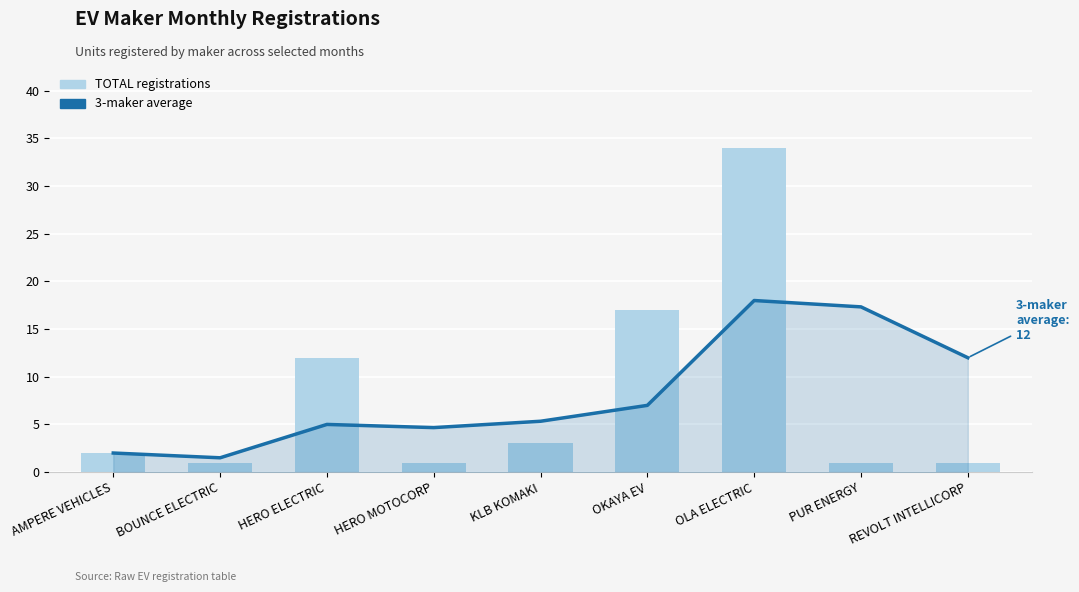

Is it true that 3-maker average equals 26.2 at OLA ELECTRIC?

False